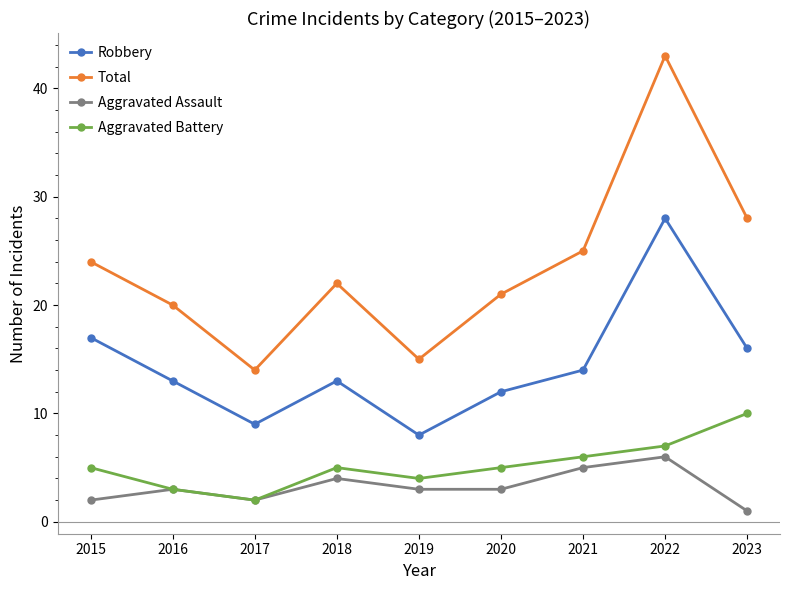

What is the sum of the Aggravated Assault values at 2016 and 2019?

6